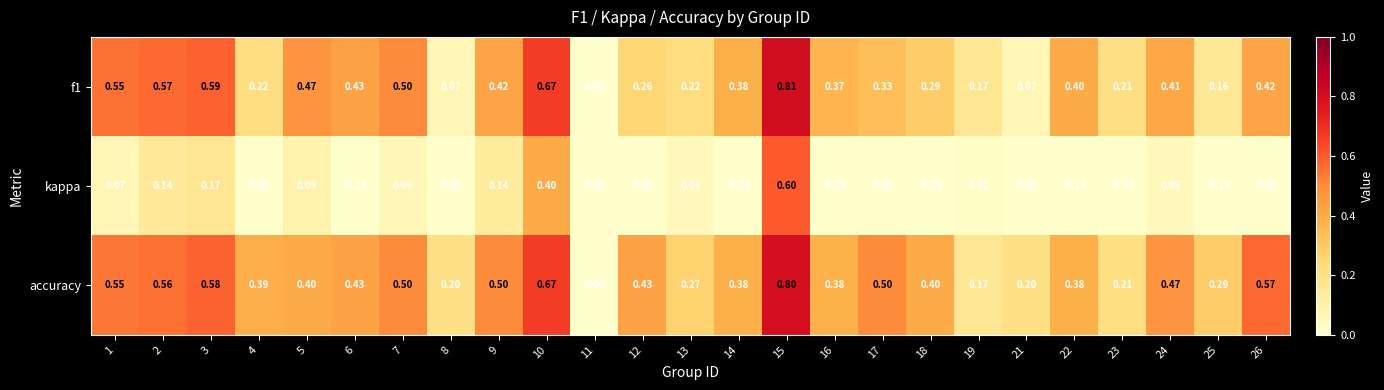

Between 1 and 16, which series saw the biggest shift?

kappa